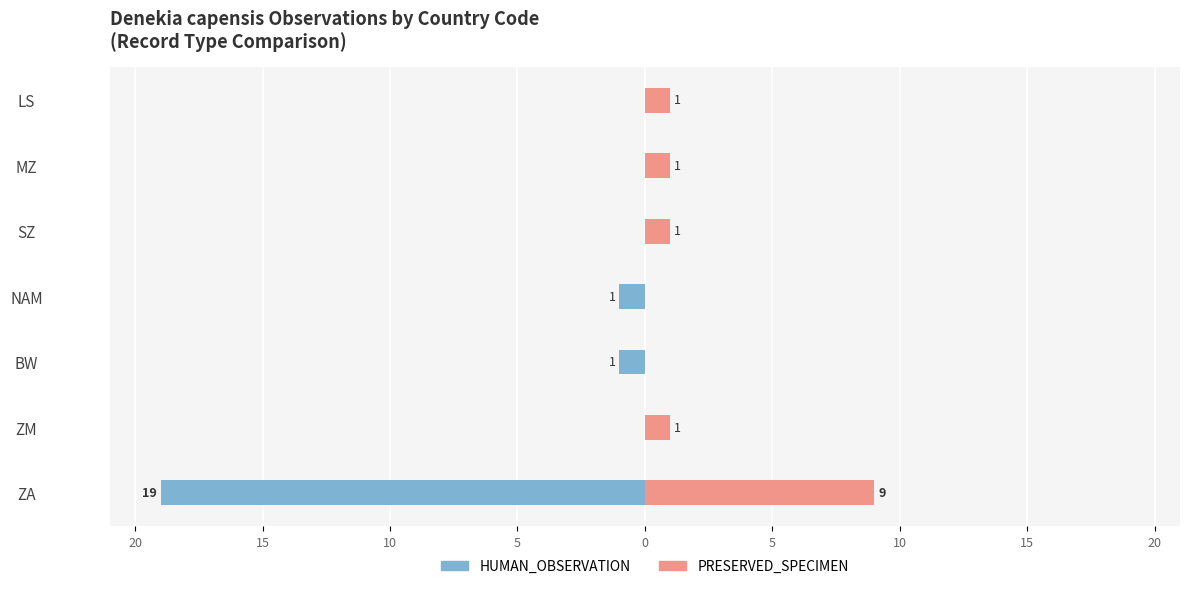

Are the bars grouped side by side (vs. stacked)?

Yes